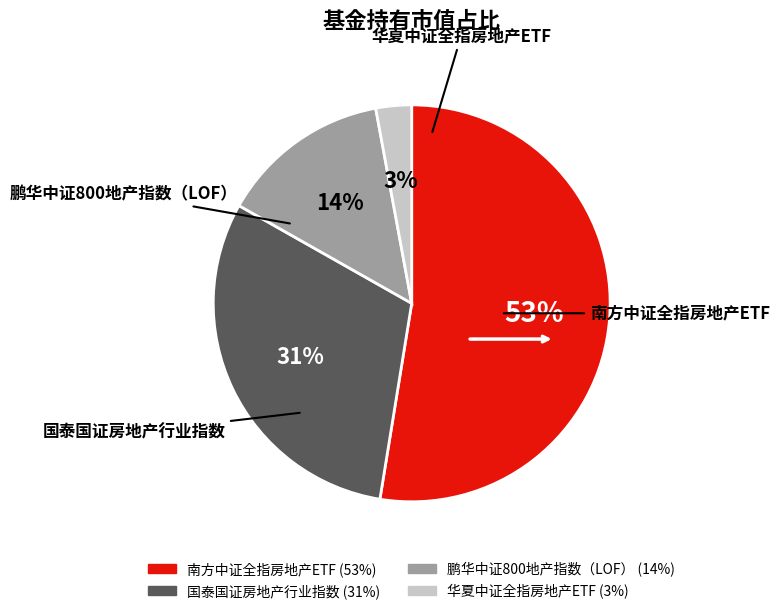

Rank the categories by value from highest to lowest.

南方中证全指房地产ETF, 国泰国证房地产行业指数, 鹏华中证800地产指数（LOF）, 华夏中证全指房地产ETF